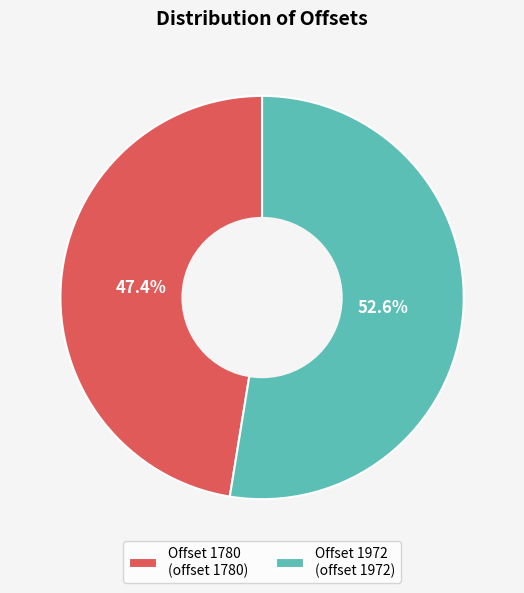

To the nearest percent, what percentage of the pie is Offset 1780?

47%